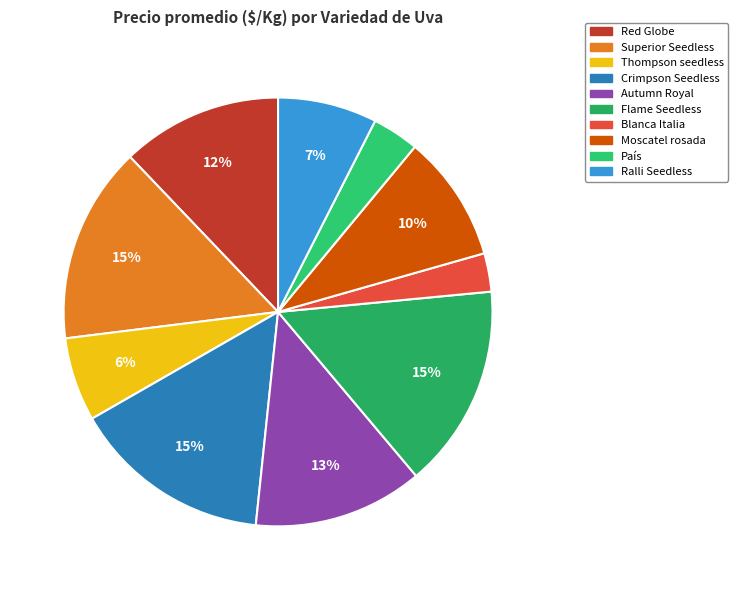

To the nearest percent, what is the average slice percentage?

10%